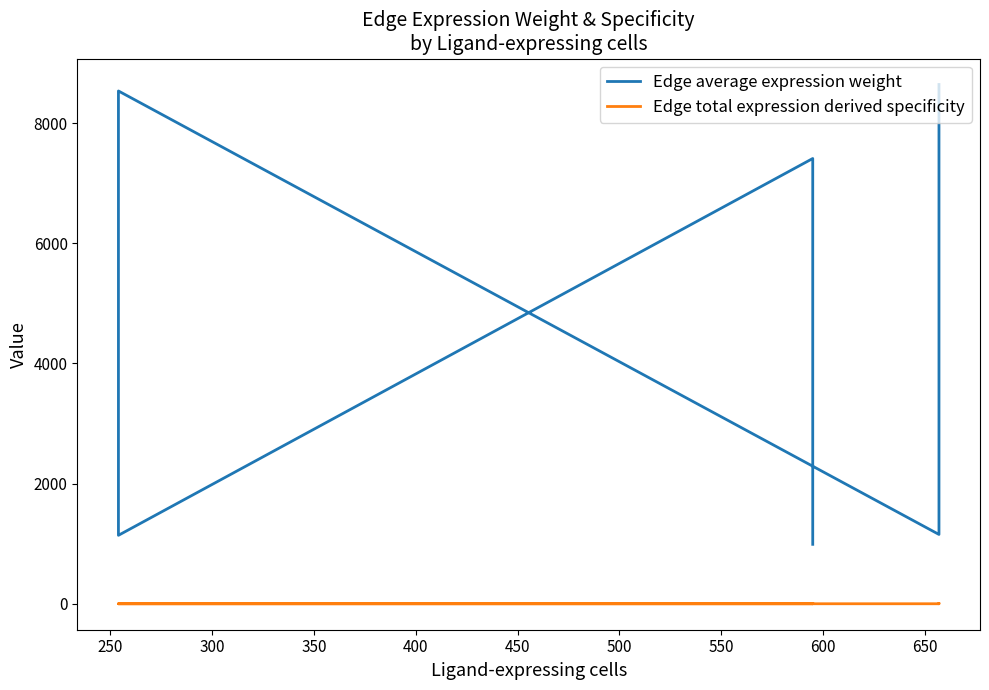

The Edge total expression derived specificity series shows 0.1 at 300. True or false?

False